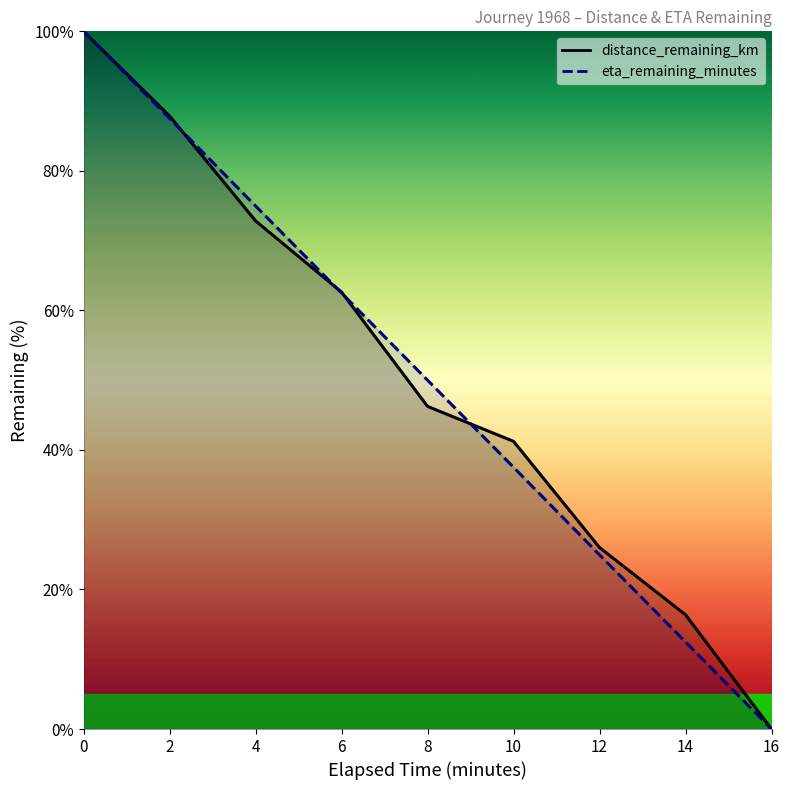

True or false: distance_remaining_km and eta_remaining_minutes cross at least once.

True